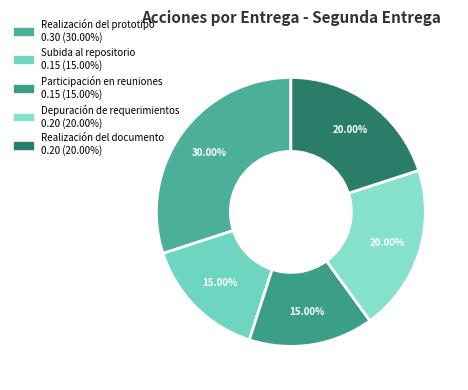

Which slice is the smallest?

Subida al repositorio